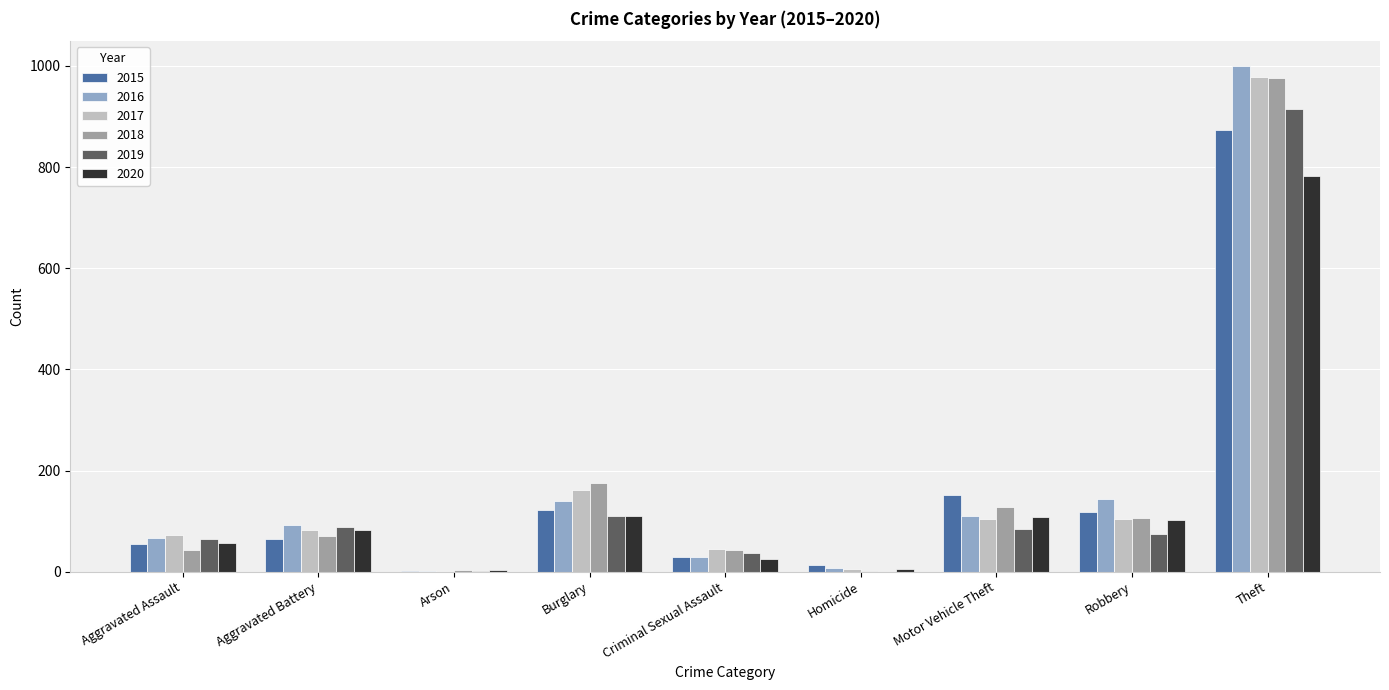

Is the value of 2018 at Aggravated Battery greater than the value of 2015 at Criminal Sexual Assault?

Yes